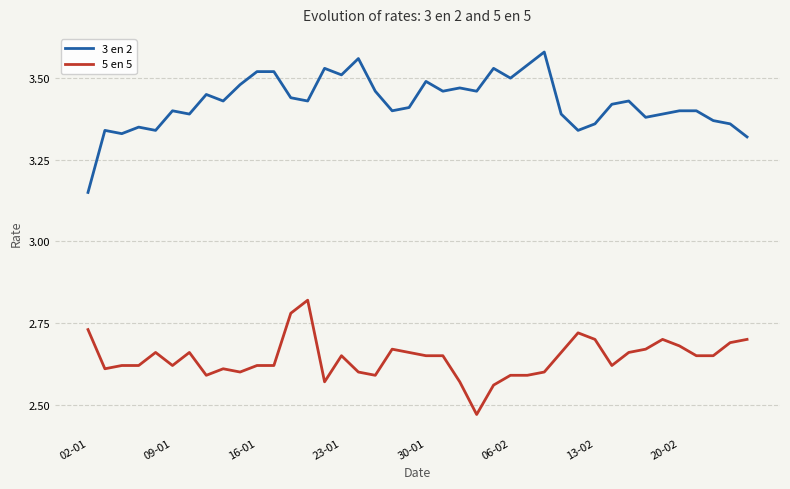

Which series has the largest total across all categories?

3 en 2